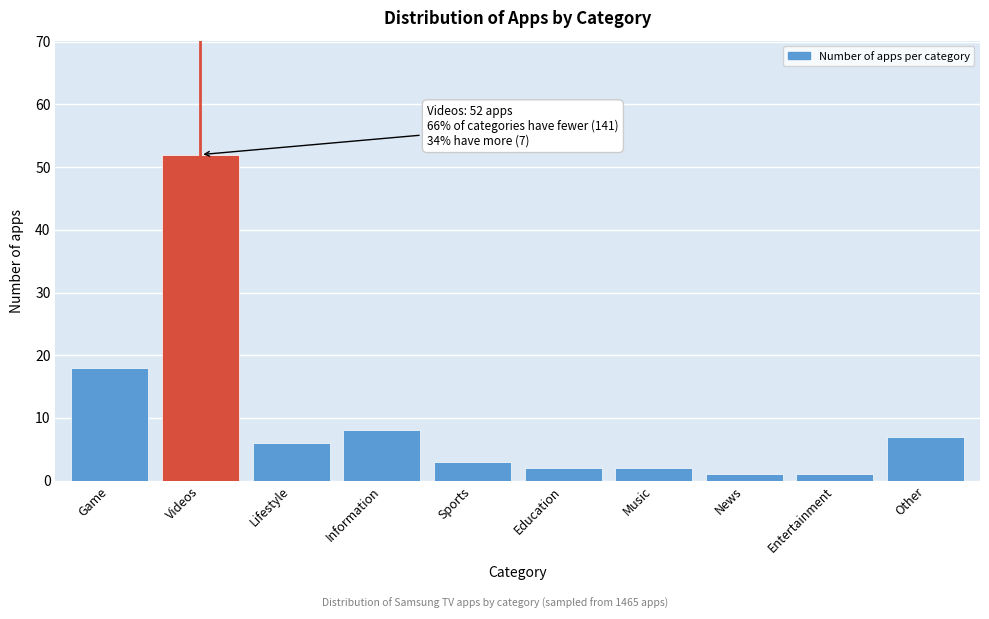

Reading right to left, what are all the values shown in this chart?

7	1	1	2	2	3	8	6	52	18